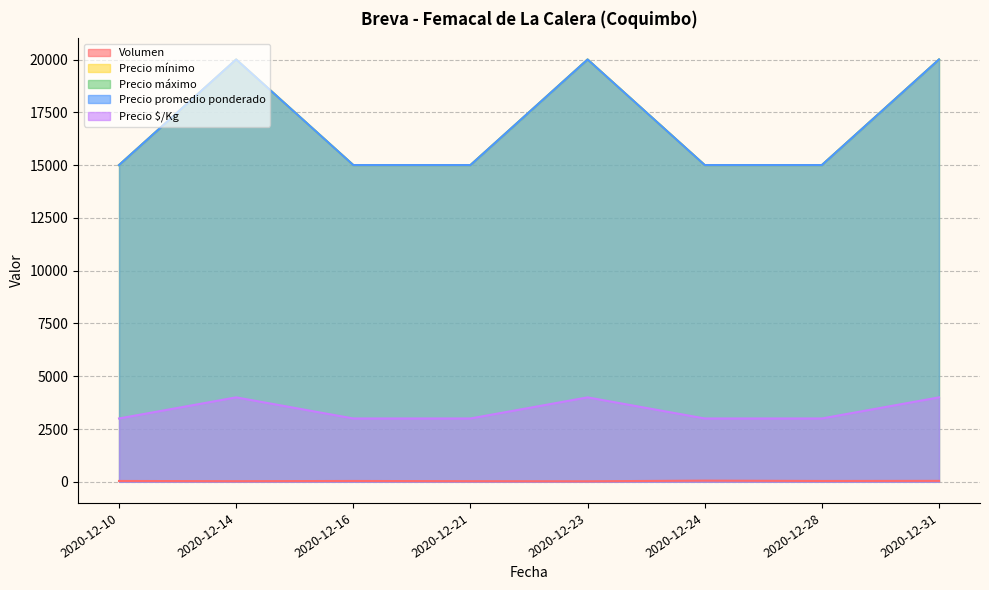

Between 2020-12-23 and 2020-12-28, which series saw the biggest shift?

Precio mínimo